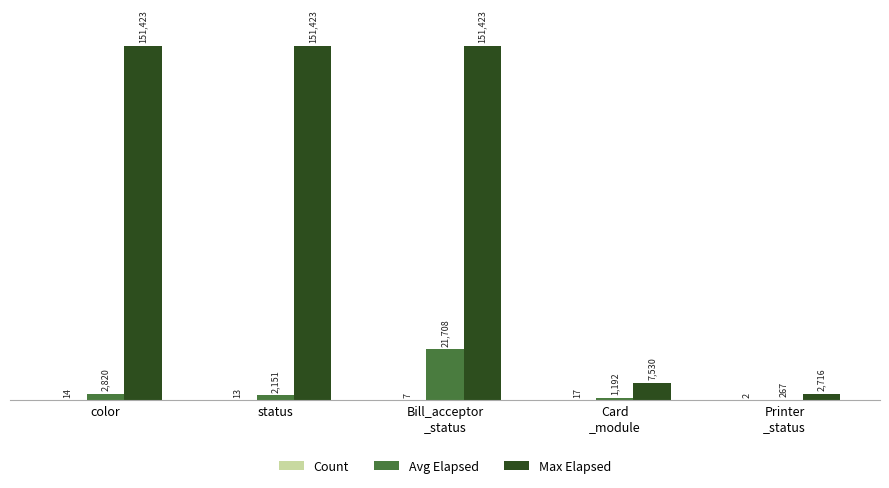

Are the bars grouped side by side (vs. stacked)?

Yes